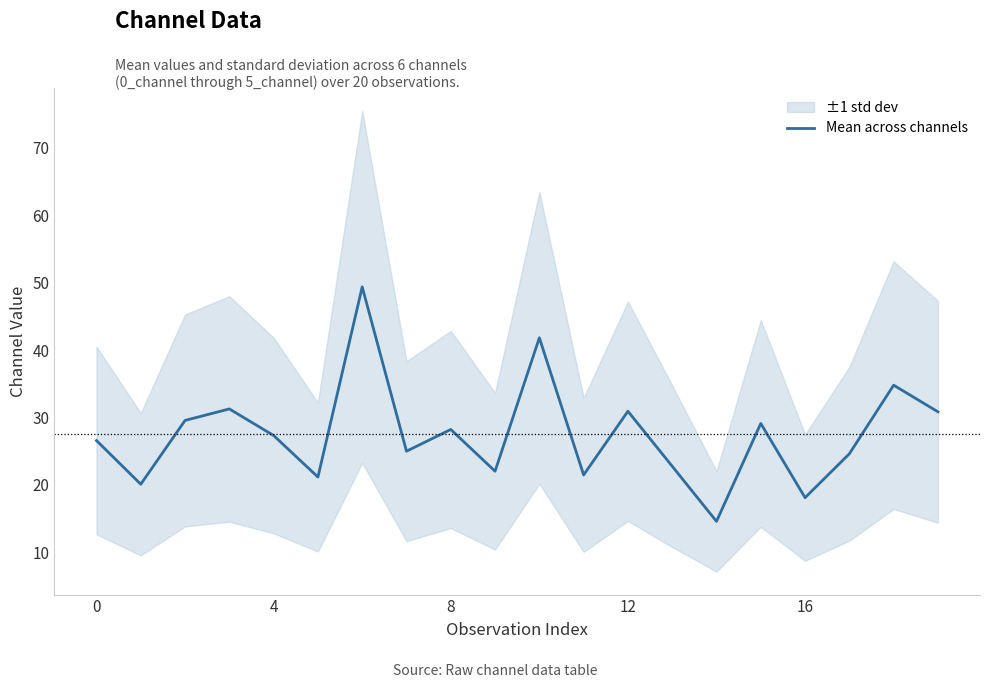

How many series are shown in this chart?

1